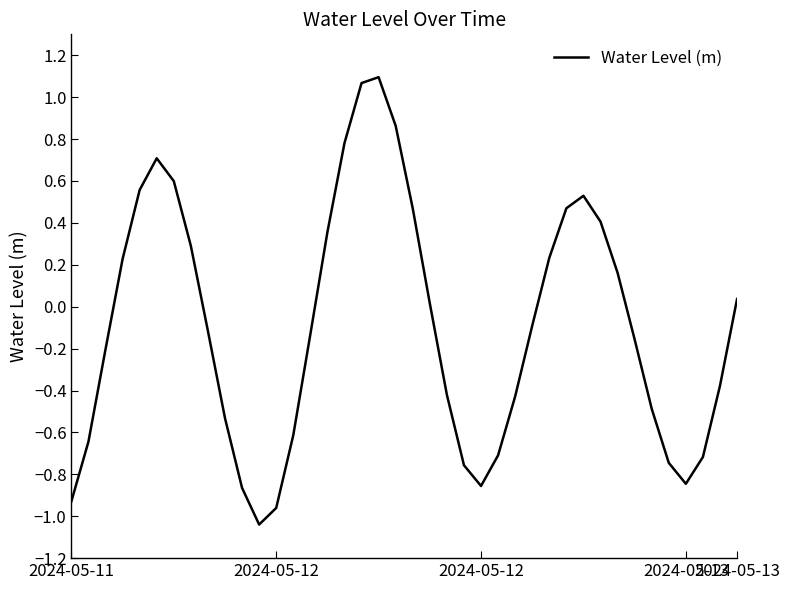

How many lines are shown in the chart?

1